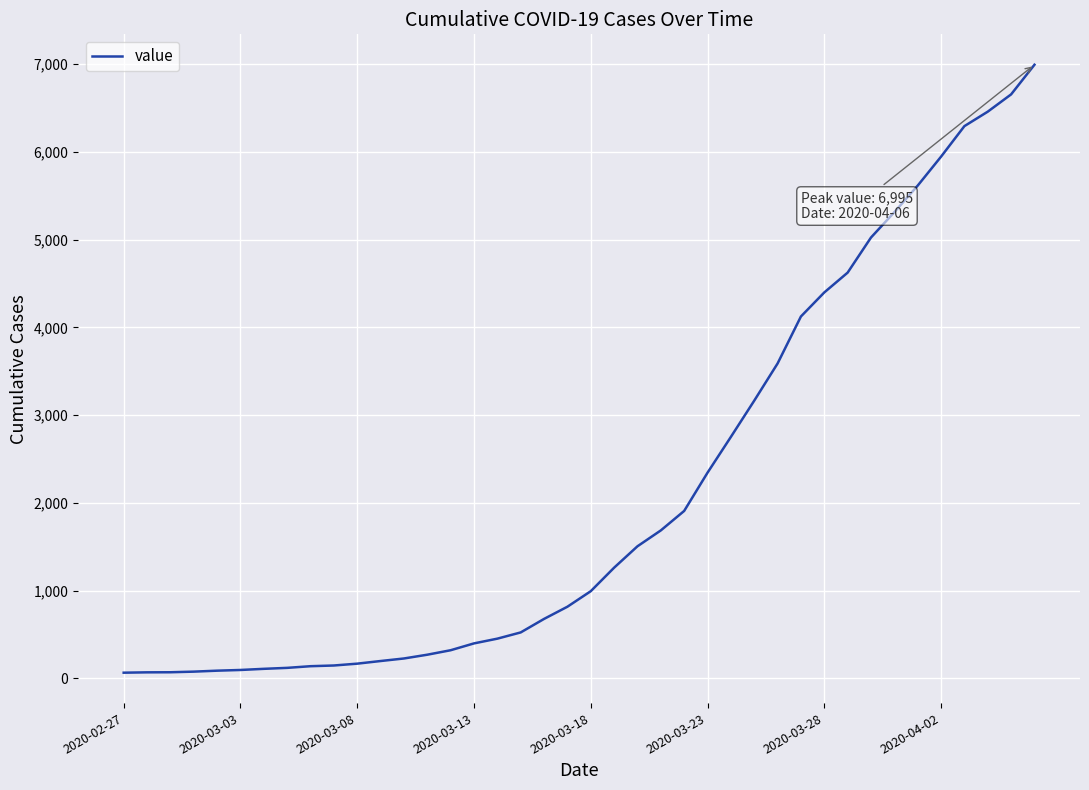

What is the greatest value displayed?

6995